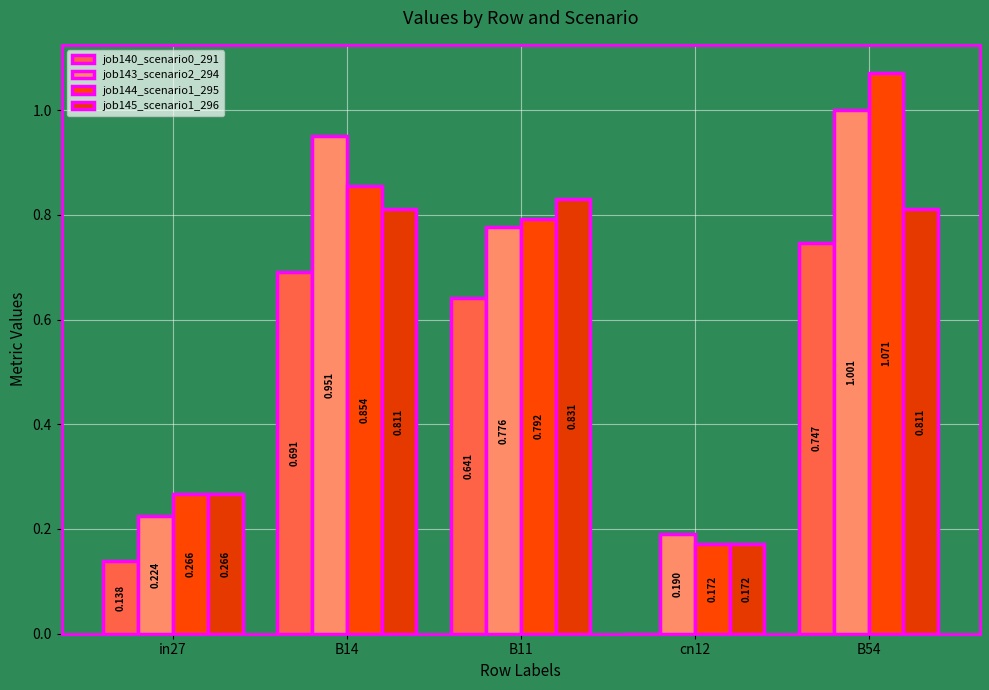

What position from the left is B54?

5